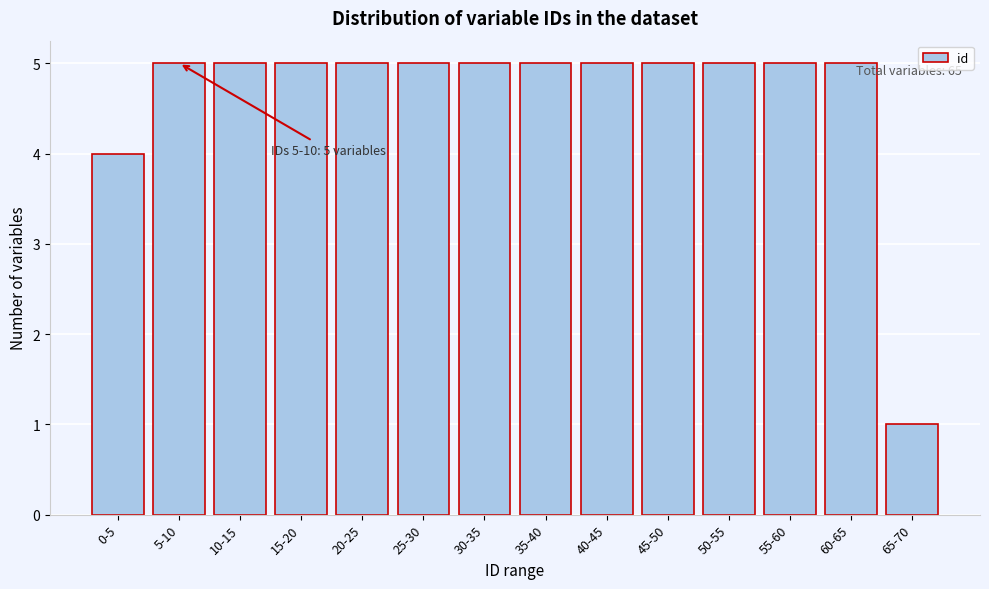

Reading right to left, transcribe all the data shown in this chart.

1	5	5	5	5	5	5	5	5	5	5	5	5	4